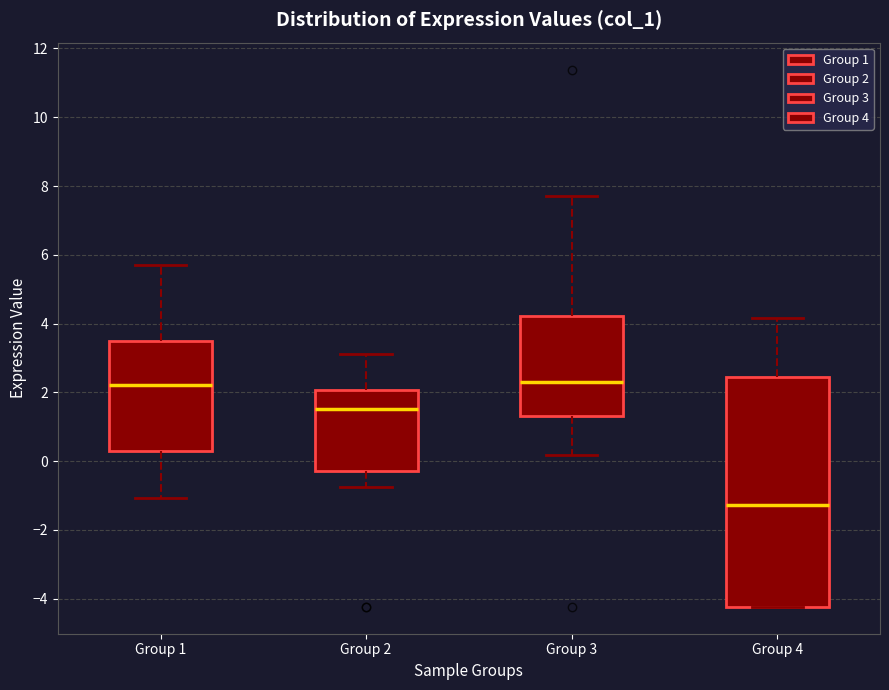

Reading left to right, read every box against the y-axis: the position of its median line, the range the box covers, and the ends of its whiskers. The values are not printed on the chart, so give them approximately, as read against the axis.

Group 1: median 2.2, box 0.2 to 3.4, whiskers -1.0 to 5.6
Group 2: median 1.6, box -0.2 to 2.0, whiskers -0.8 to 3.2
Group 3: median 2.2, box 1.4 to 4.2, whiskers 0.2 to 7.8
Group 4: median -1.2, box -4.2 to 2.4, whiskers -4.2 to 4.2